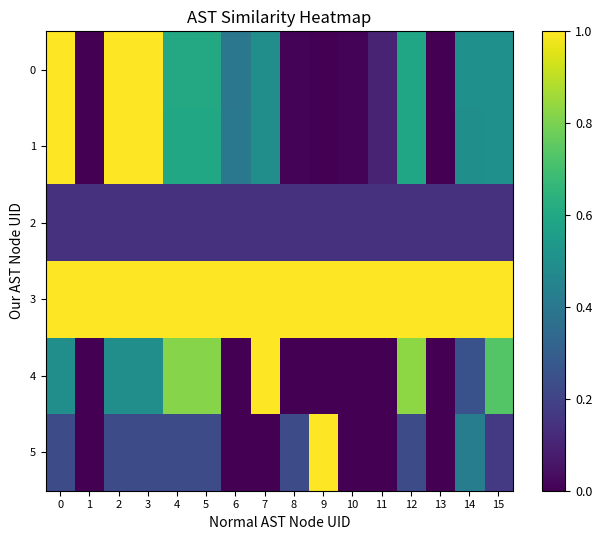

How many distinct data groups are displayed?

6